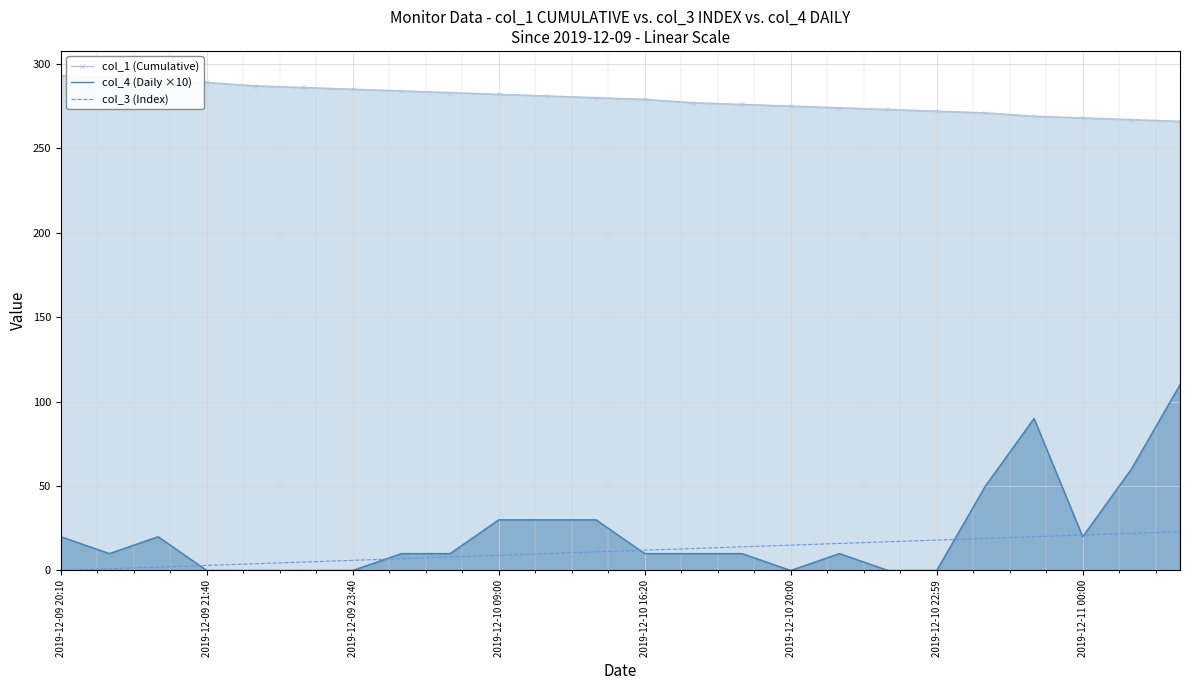

The value of col_1 (Cumulative) at 2019-12-10 22:59 is 170. True or false?

False